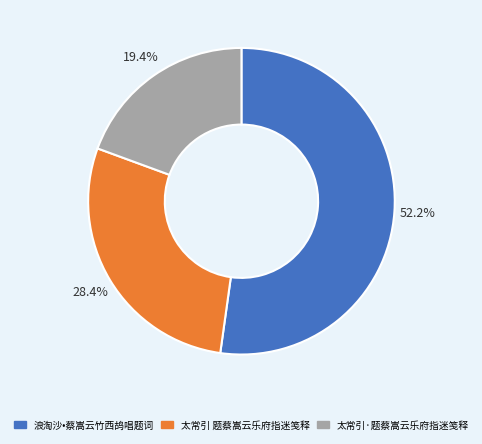

How many segments does this pie chart have?

3